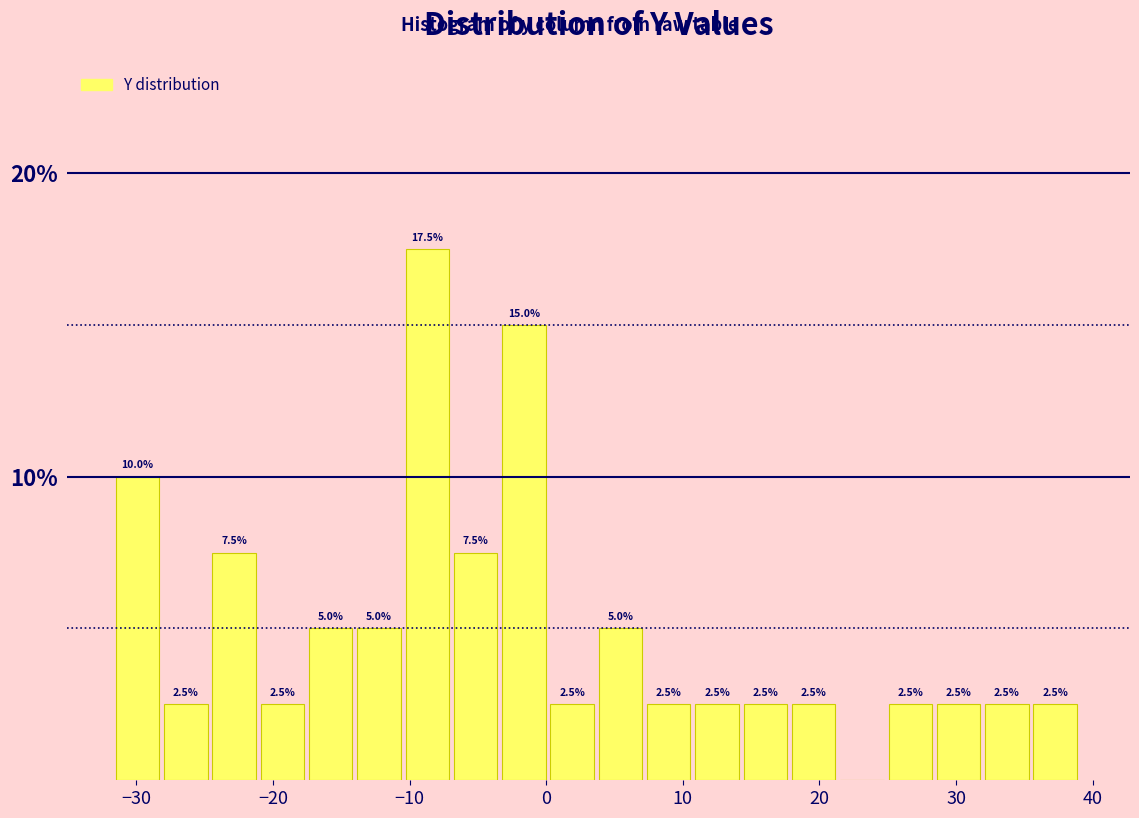

Around what value on the x-axis is the tallest bar? Give the approximate position of its centre, as read against the axis.

-9